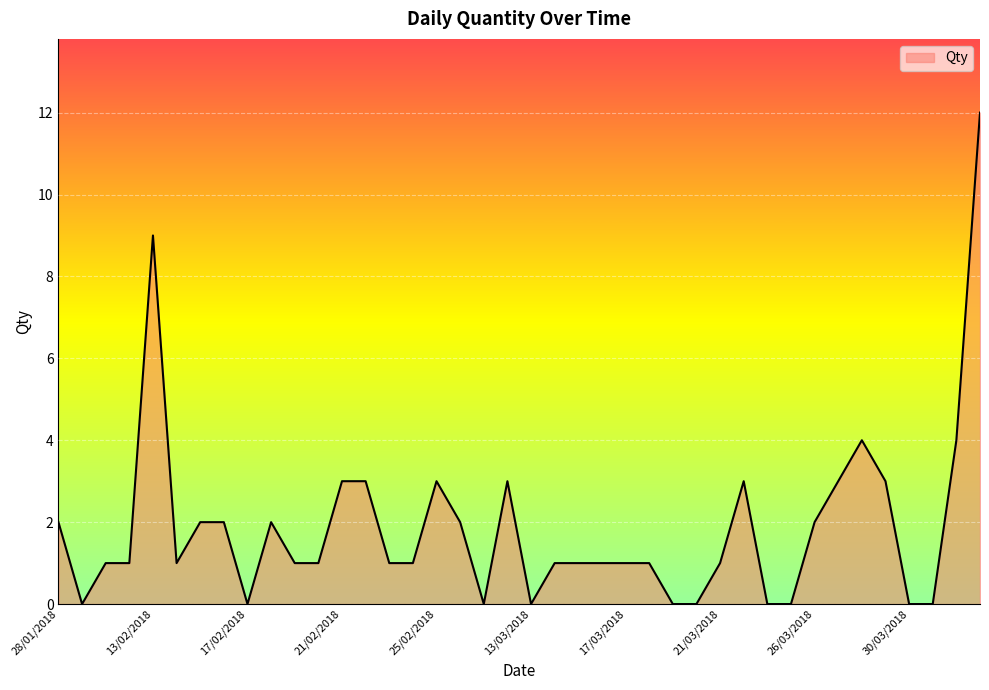

What is the difference between the maximum and minimum values?

12